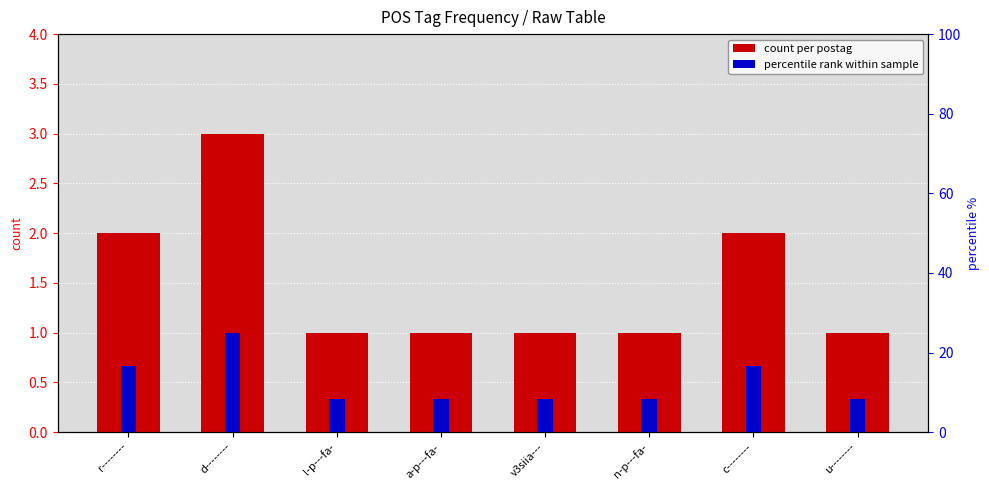

At which label does percentile rank within sample reach its minimum?

l-p---fa-